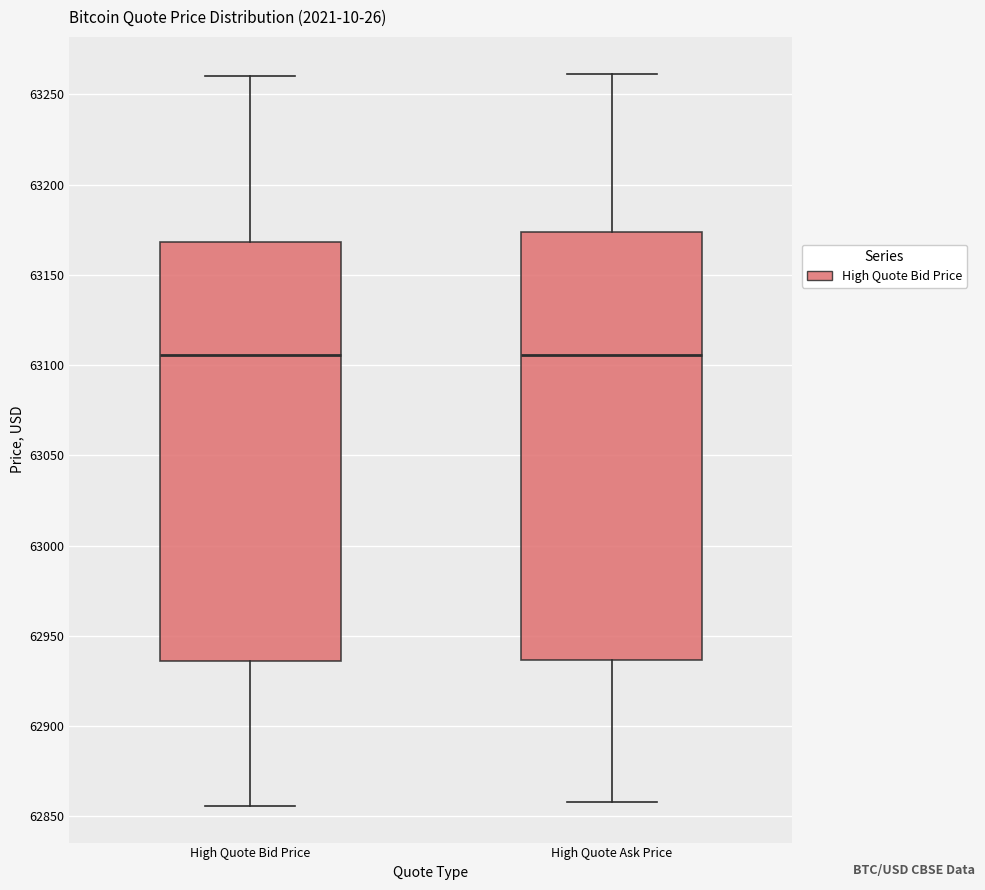

Reading left to right, read every box against the y-axis: the position of its median line, the range the box covers, and the ends of its whiskers. The values are not printed on the chart, so give them approximately, as read against the axis.

High Quote Bid Price: median 63105, box 62935 to 63170, whiskers 62855 to 63260
High Quote Ask Price: median 63105, box 62935 to 63175, whiskers 62860 to 63260